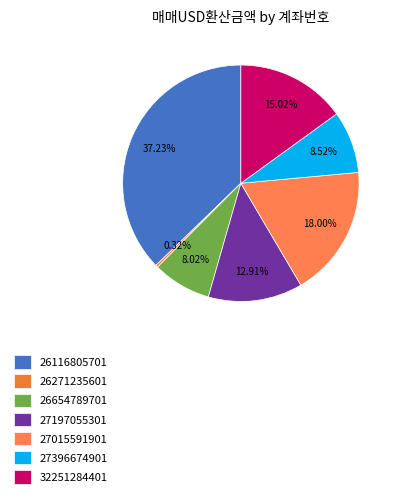

What portion of the pie excludes 26654789701?

92.0%